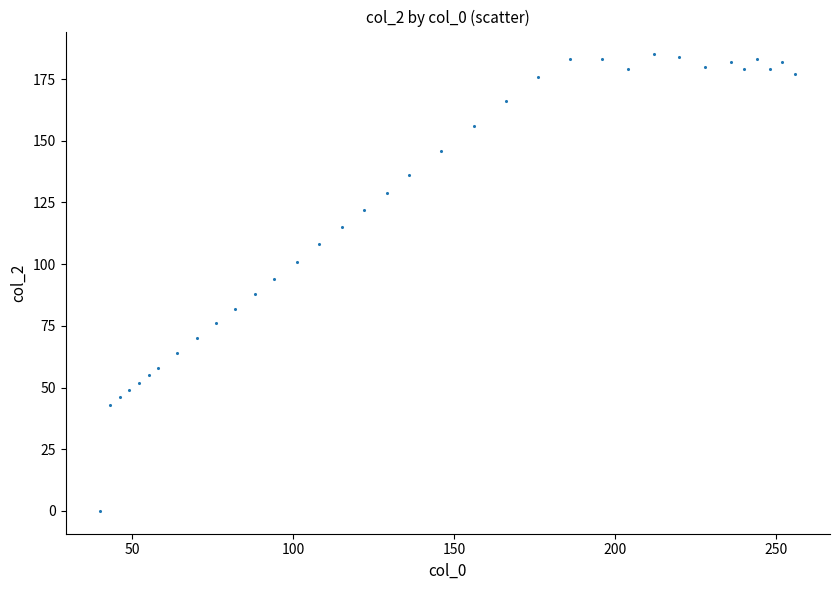

What is the range of X values (max minus min)?

216